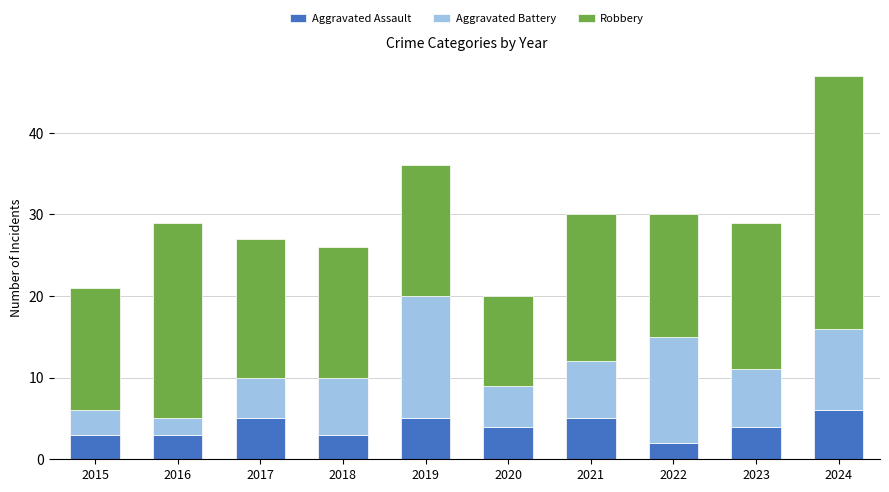

What is the maximum value for Aggravated Assault?

6